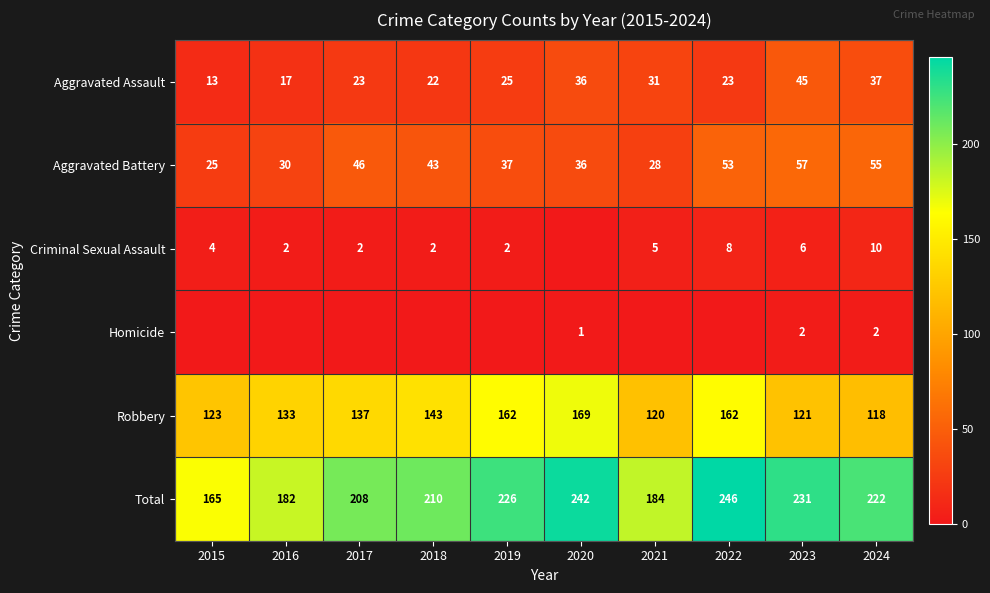

Is it true that Criminal Sexual Assault equals 2 at 2017?

True